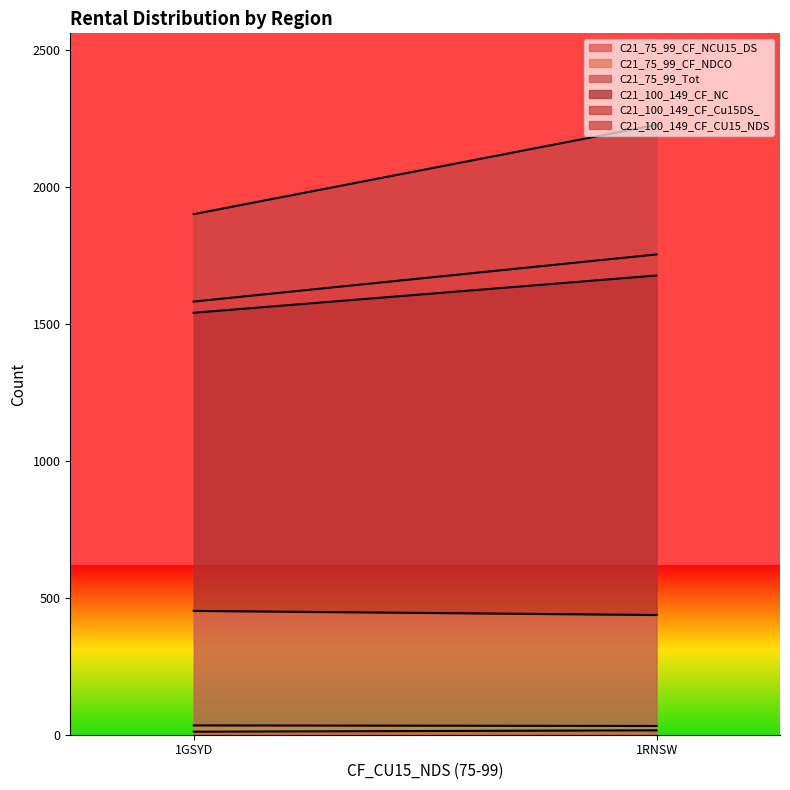

The C21_75_99_CF_NCU15_DS series shows 16 at 1RNSW. True or false?

True